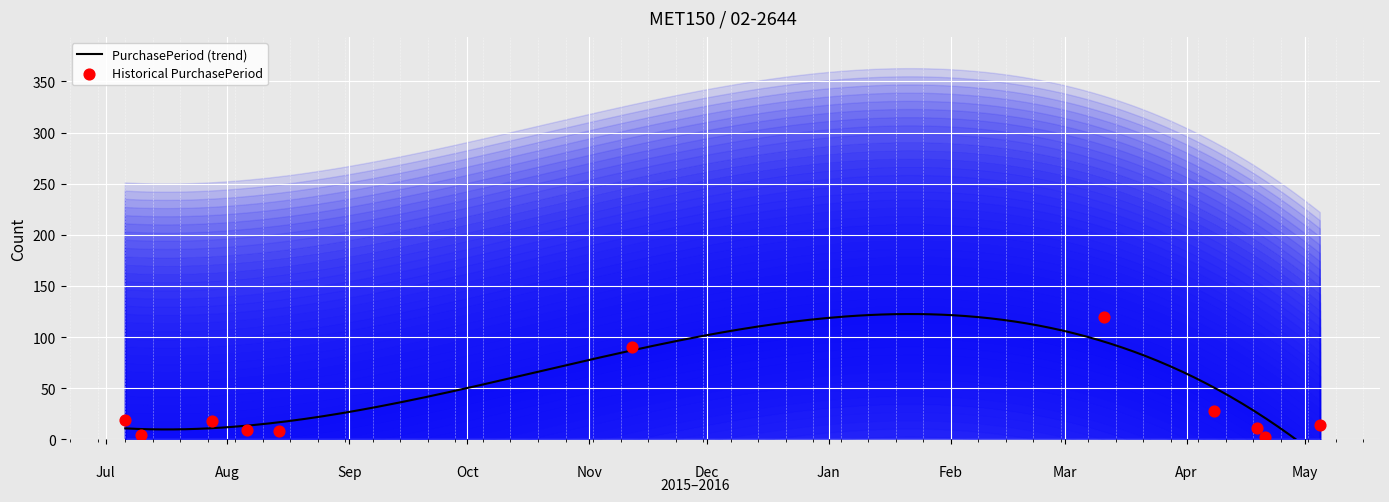

Approximately how many times larger is the value at 2015-11-12 compared to 2015-08-06?

10.0